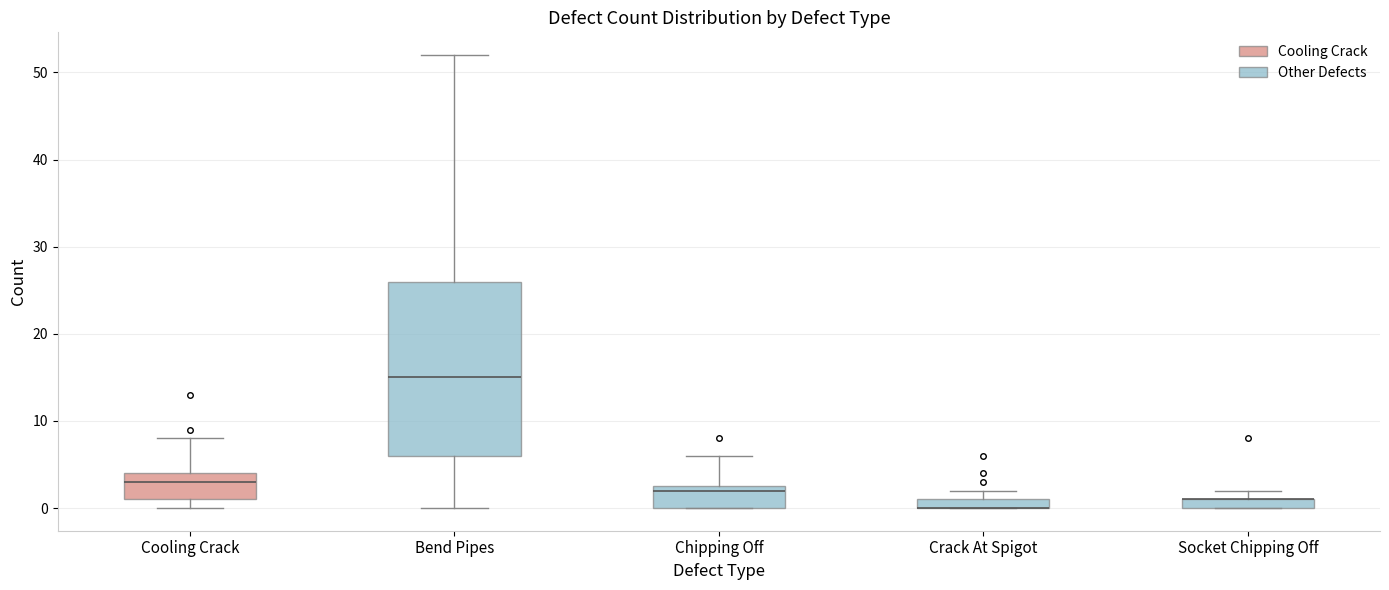

Where is the lower edge of the box for Socket Chipping Off on the y-axis? The values are not printed on the chart, so give them approximately, as read against the axis.

0